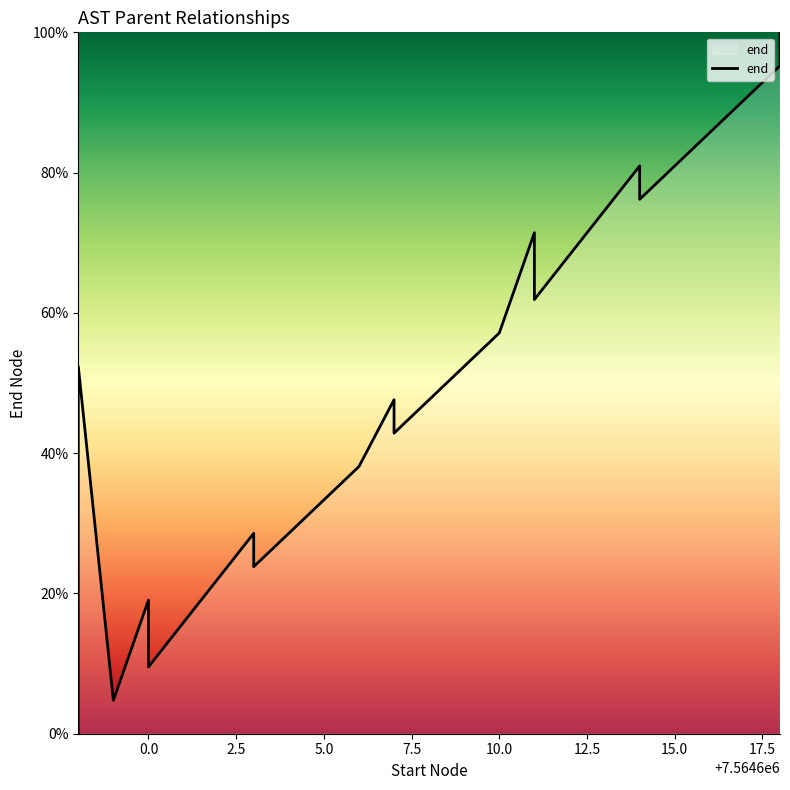

What is the difference between the values at 12.5 and −2.5?

9.5